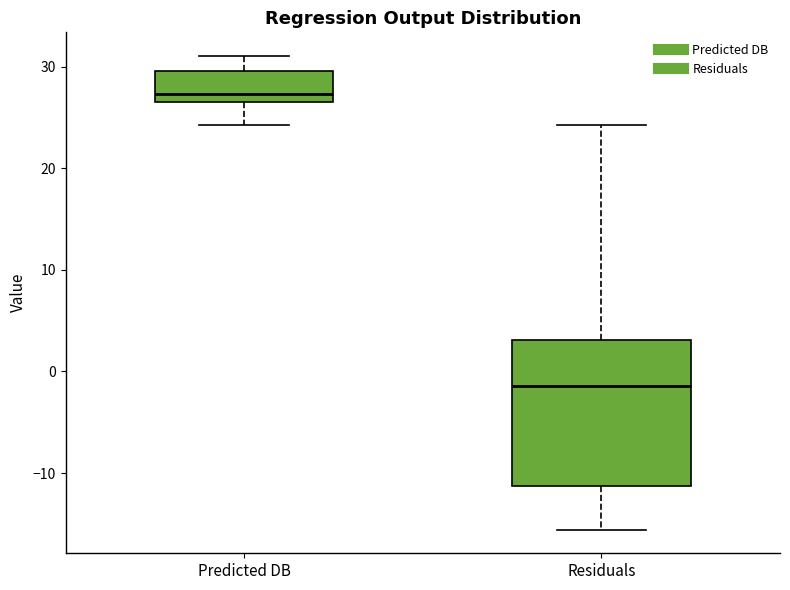

Where is the upper edge of the box for Predicted DB on the y-axis? The values are not printed on the chart, so give them approximately, as read against the axis.

30